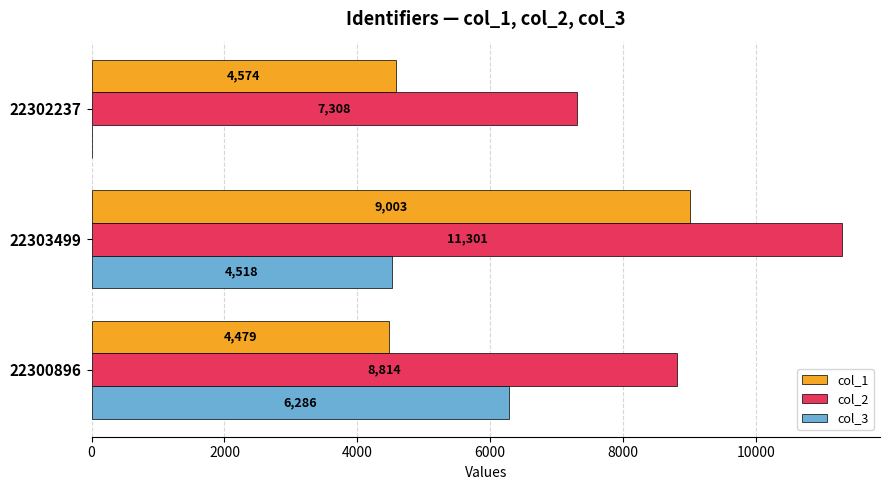

What is the maximum value for col_2?

11301